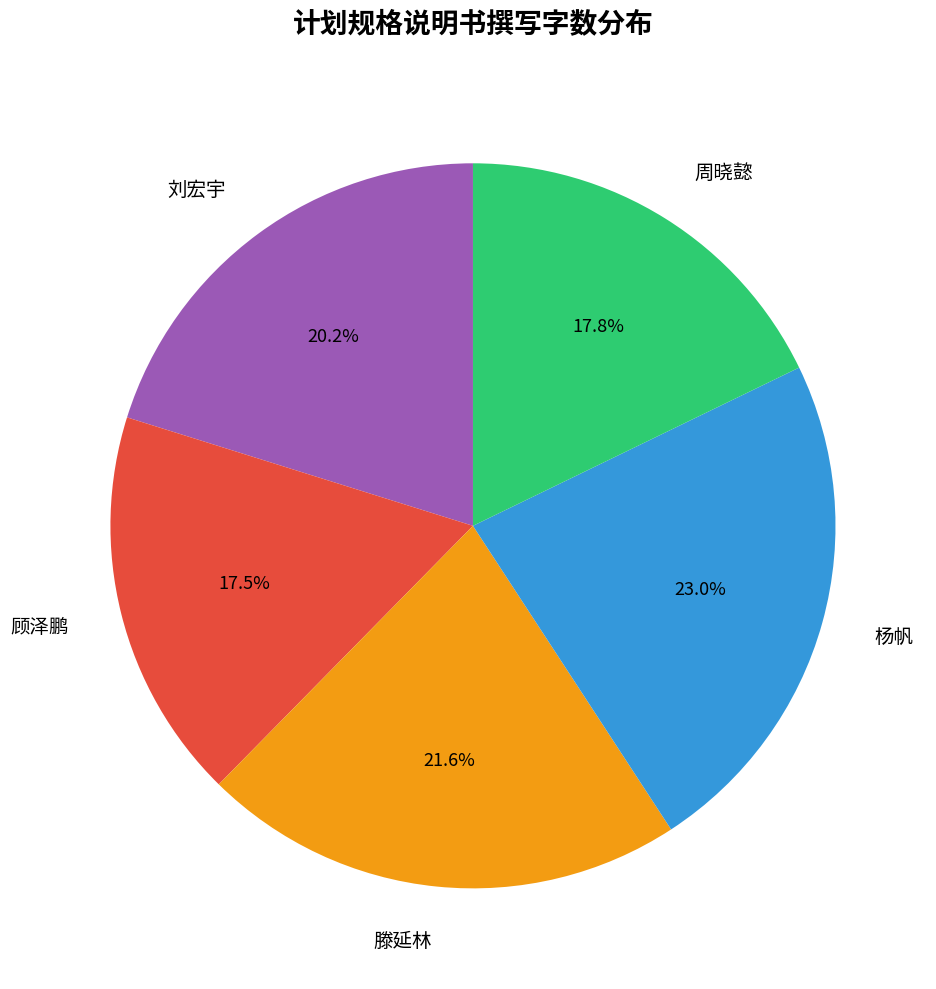

Count the number of slices in the pie.

5